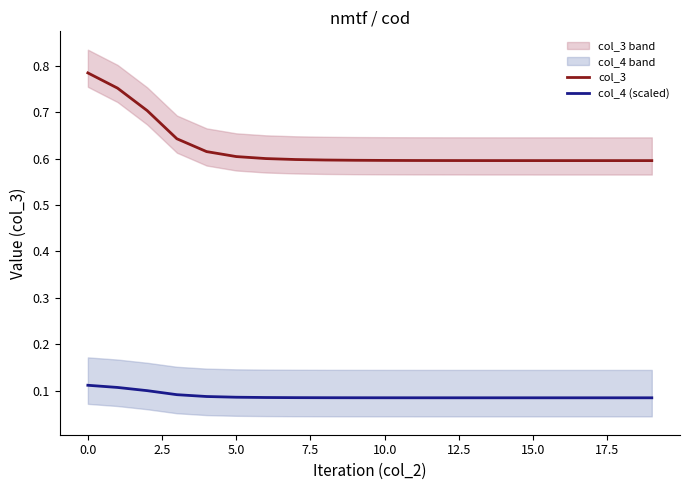

At which label does col_3 reach its peak?

0.0